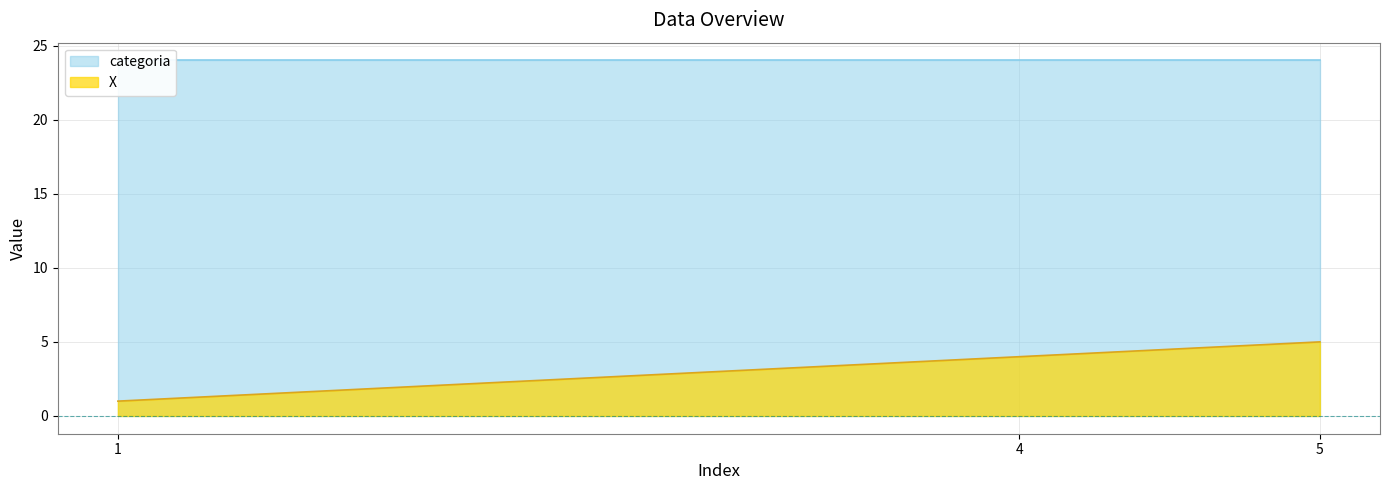

The value at 1 is 1. True or false?

True